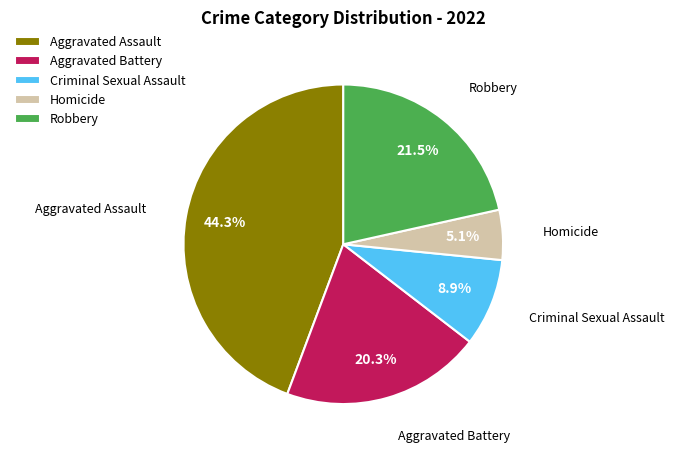

What is the smallest slice in the pie chart?

Homicide